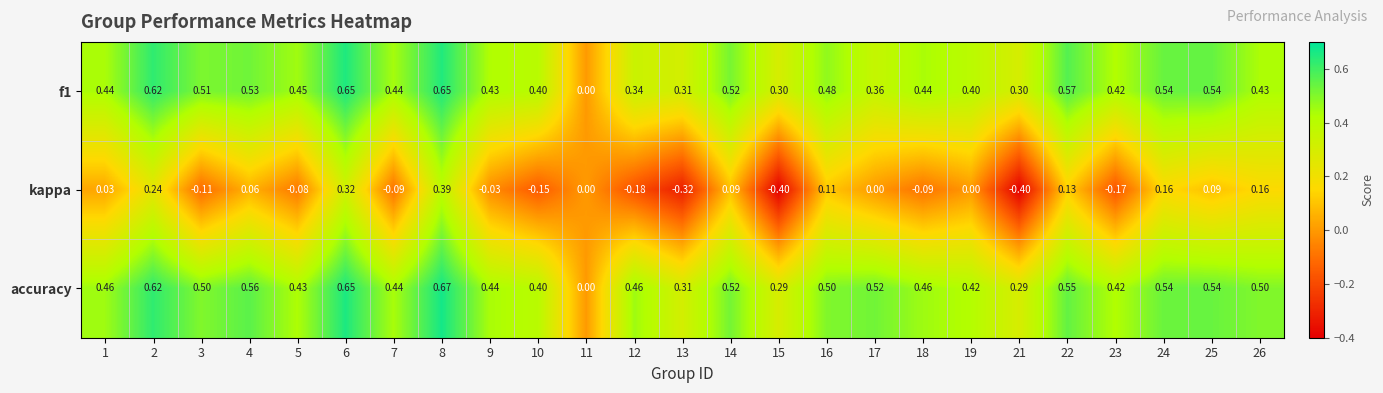

Count the number of data series in this chart.

3